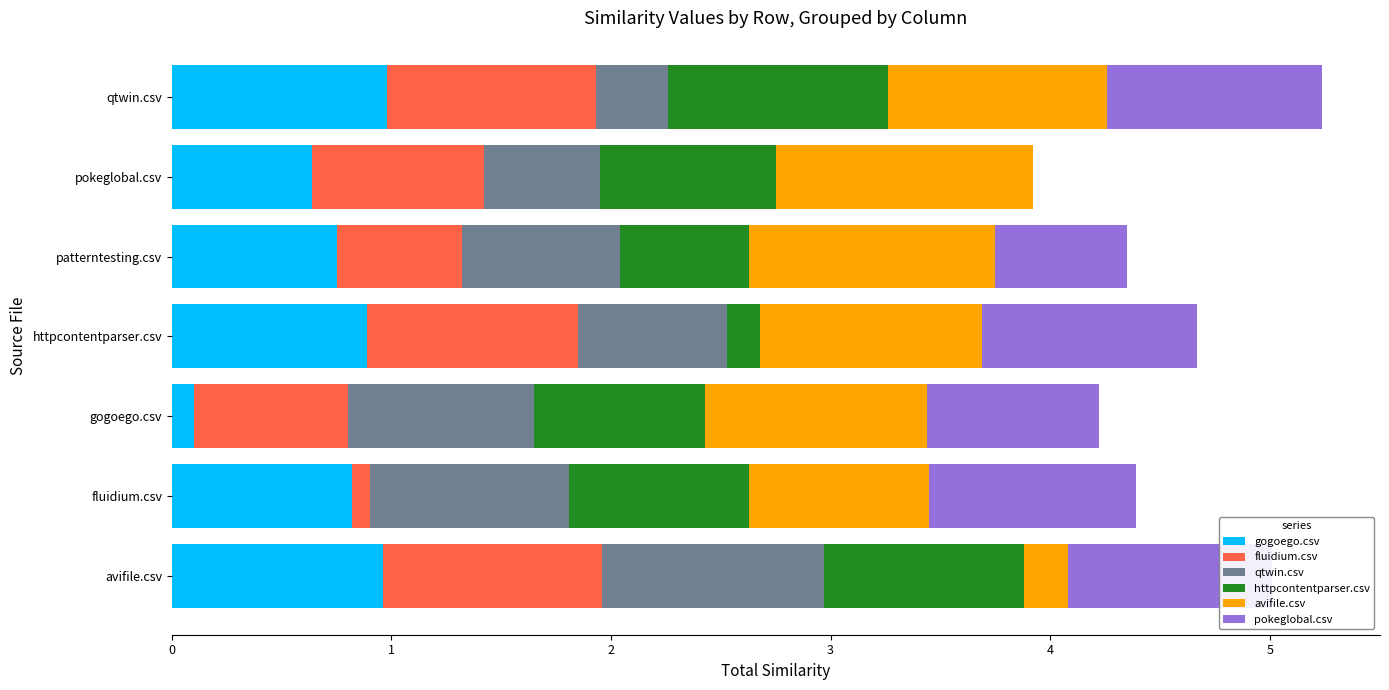

What is the total value across all series at pokeglobal.csv?

3.9